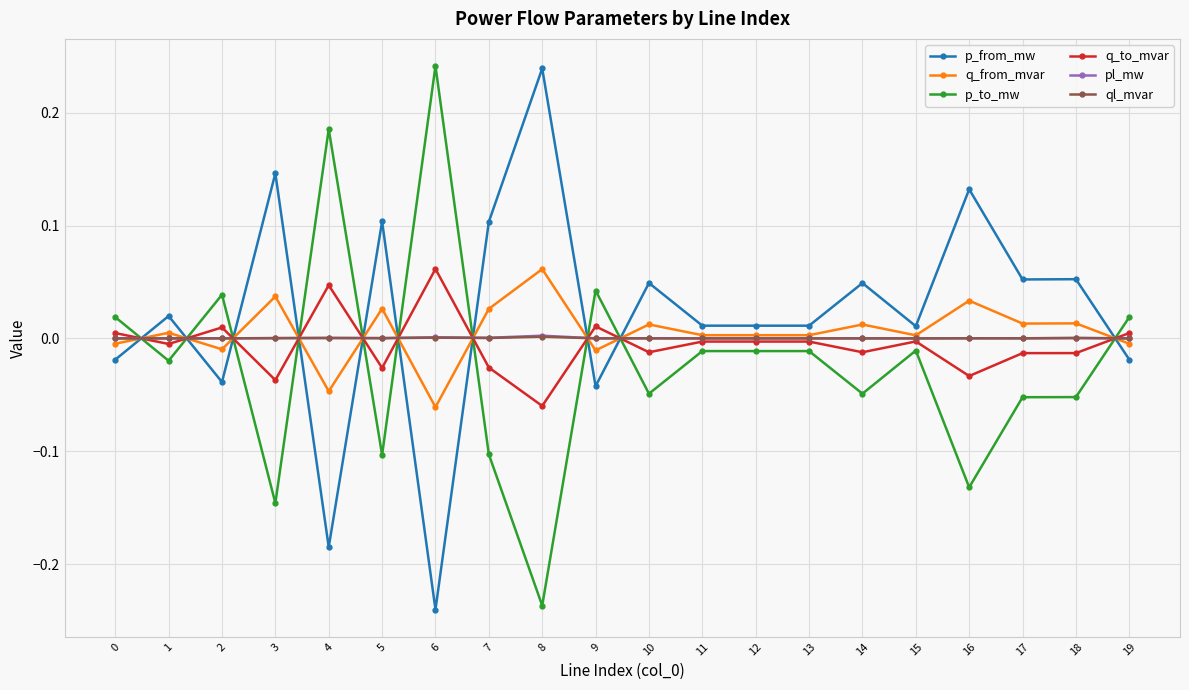

The value of pl_mw at 8 is 0.0. True or false?

True